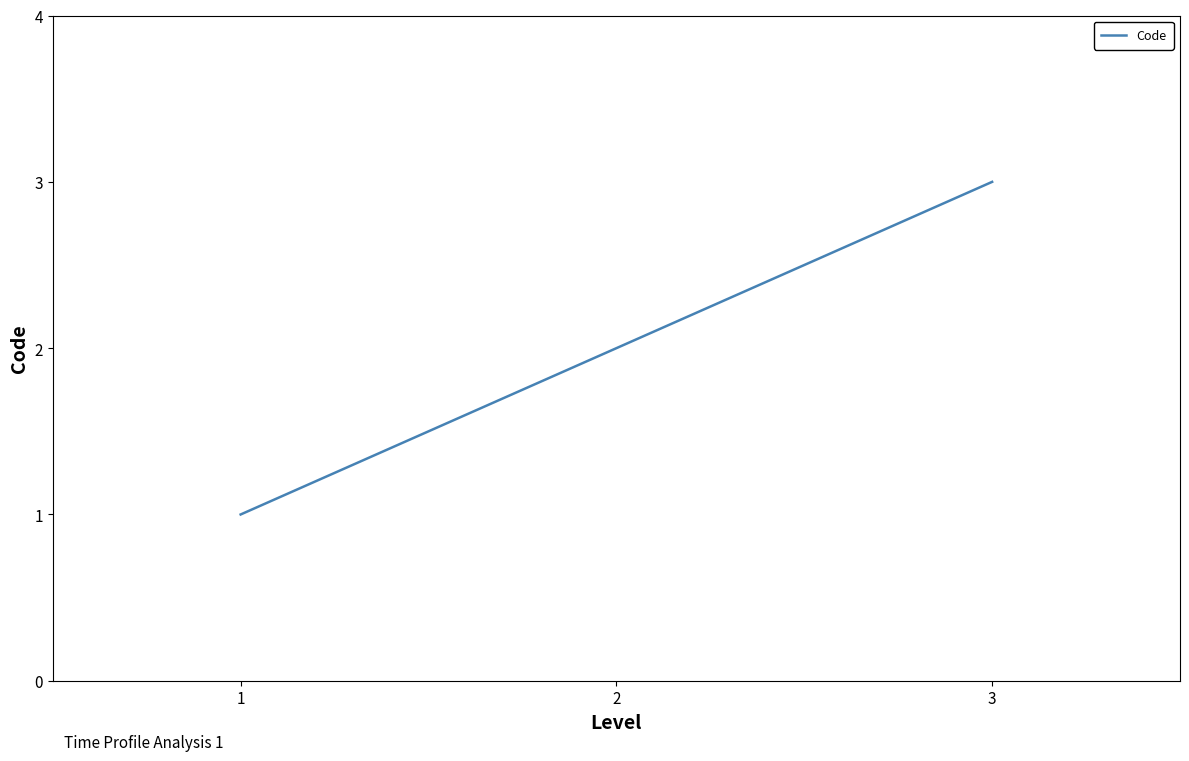

Reading left to right, extract all data points from this chart.

1	2	3